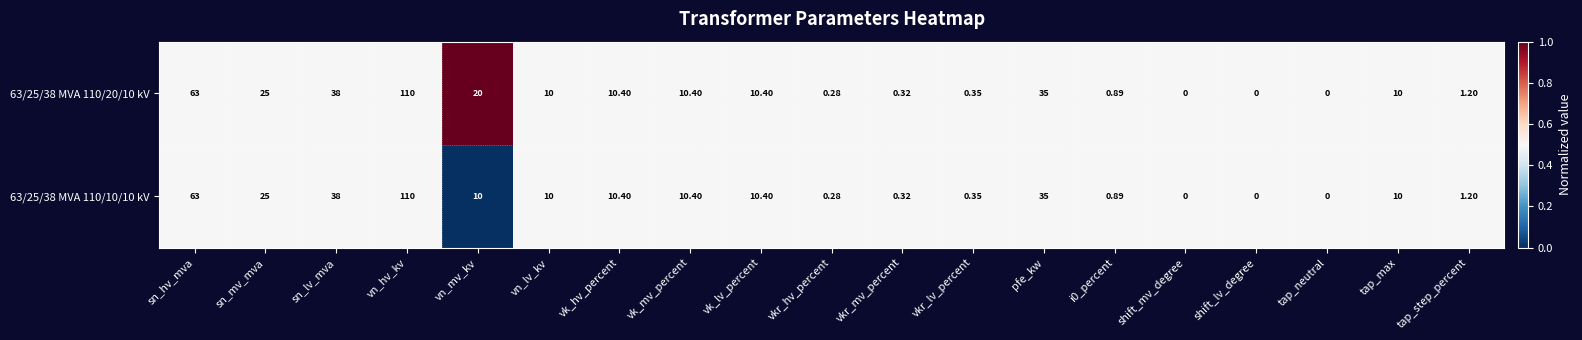

Which category has the highest value in the 63/25/38 MVA 110/10/10 kV series?

vn_hv_kv